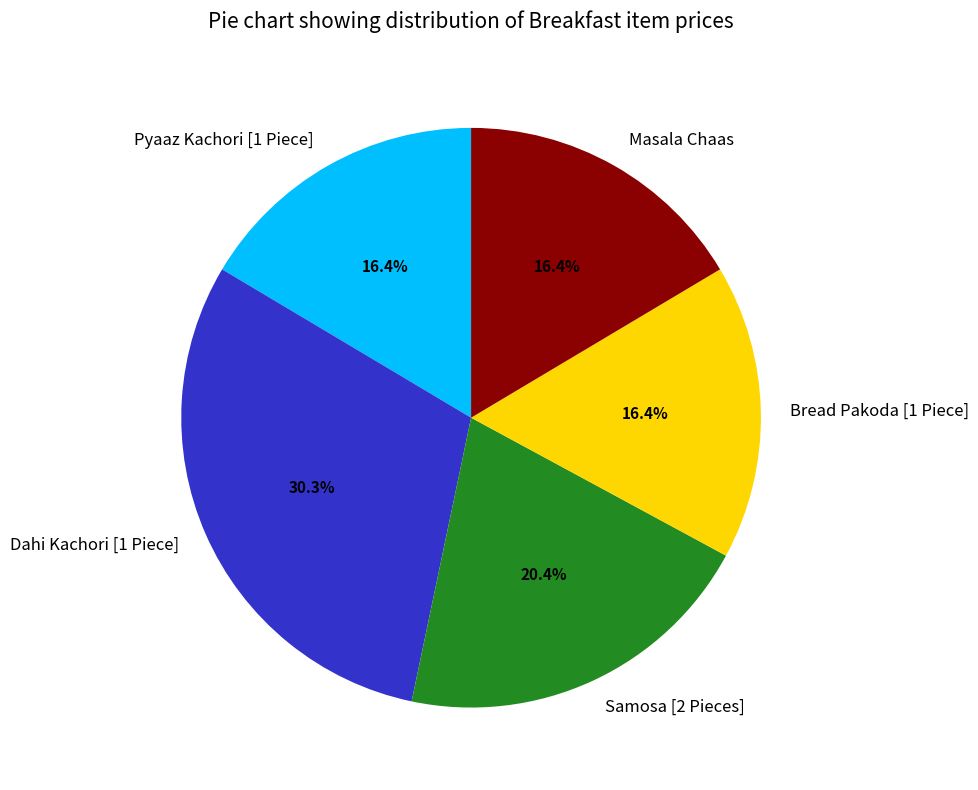

How much of the chart is everything except Bread Pakoda [1 Piece]?

83.6%